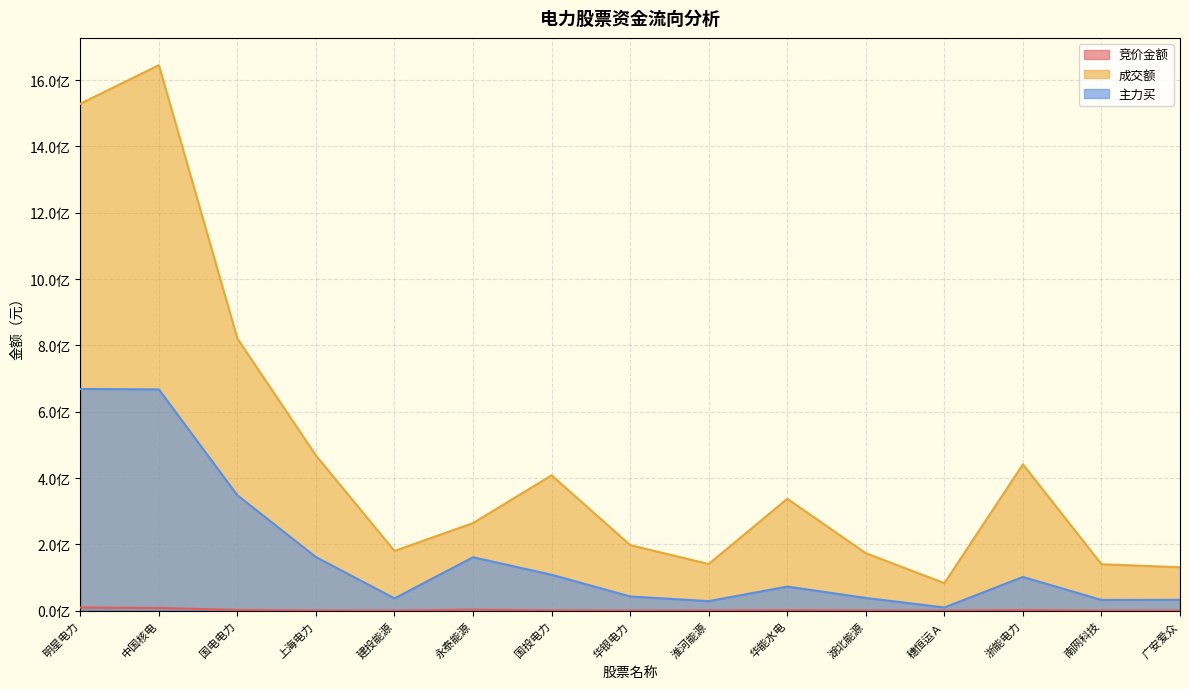

Which series has the largest total across all categories?

成交额